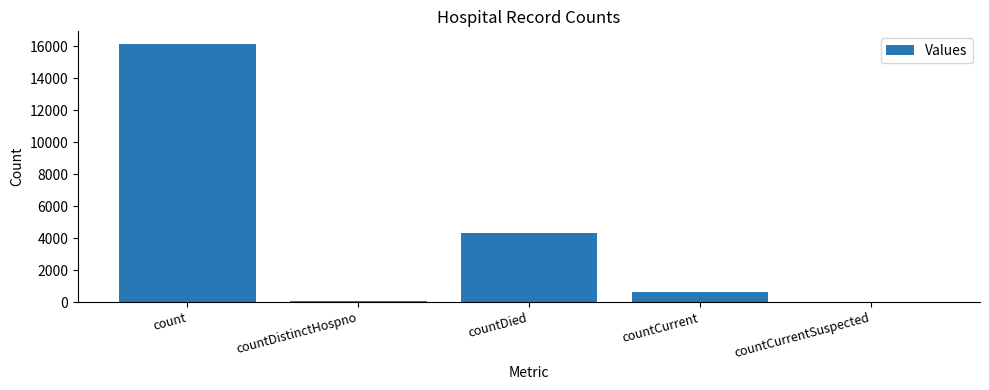

Reading left to right, transcribe all the data shown in this chart.

count=16135	countDistinctHospno=76	countDied=4312	countCurrent=621	countCurrentSuspected=0